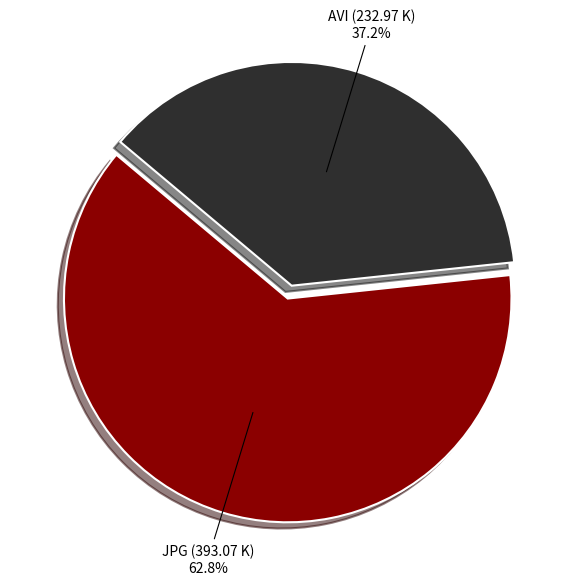

Does any single category account for the majority?

Yes